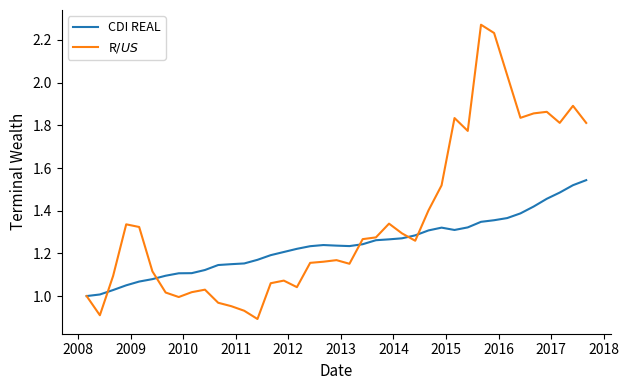

What is the label of the 28th point from the right?

2018